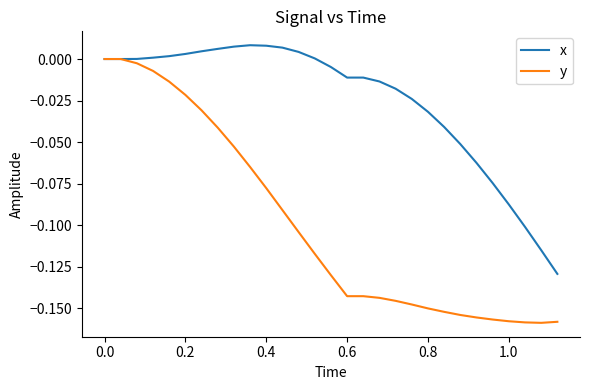

Which series has the largest total across all categories?

x